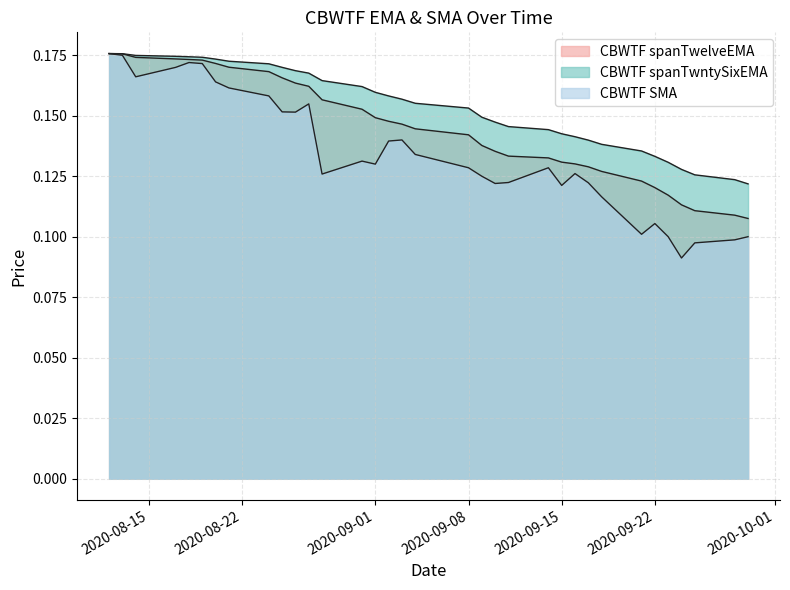

Which series has the widest spread of values?

CBWTF SMA